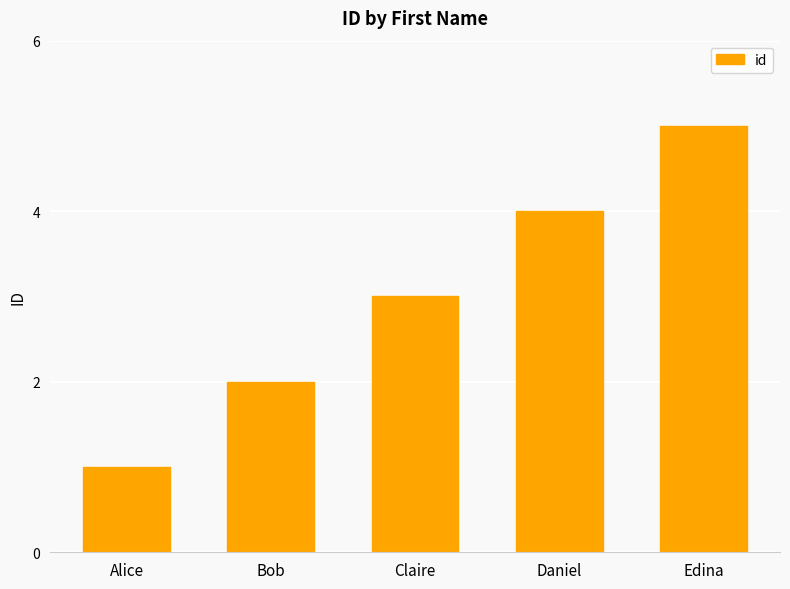

What is the label of the 2nd bar from the right?

Daniel